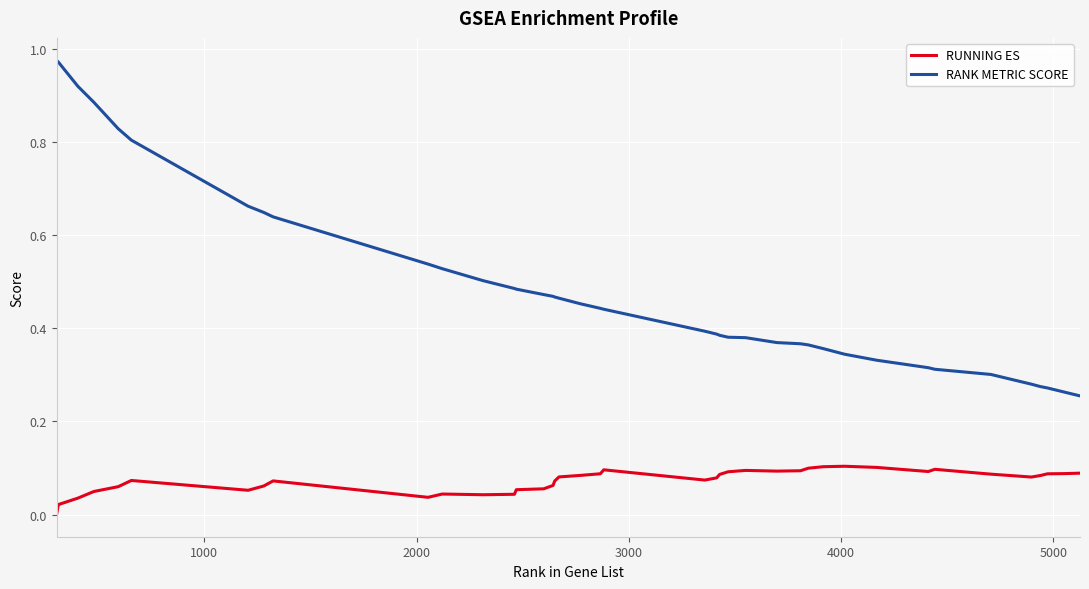

True or false: RUNNING ES and RANK METRIC SCORE cross at least once.

False